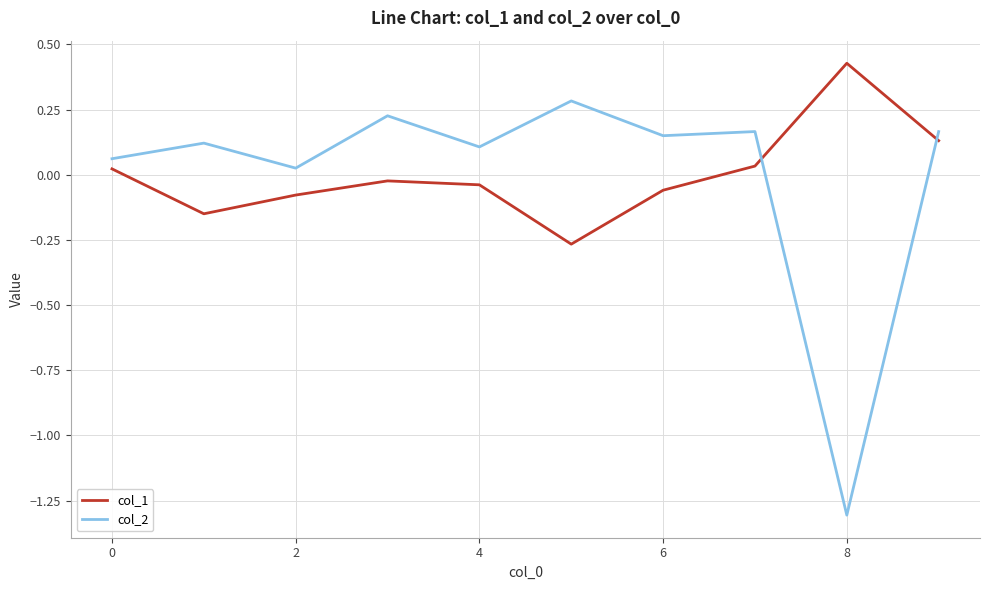

What is the difference between the maximum and minimum values in the col_1 series?

0.7